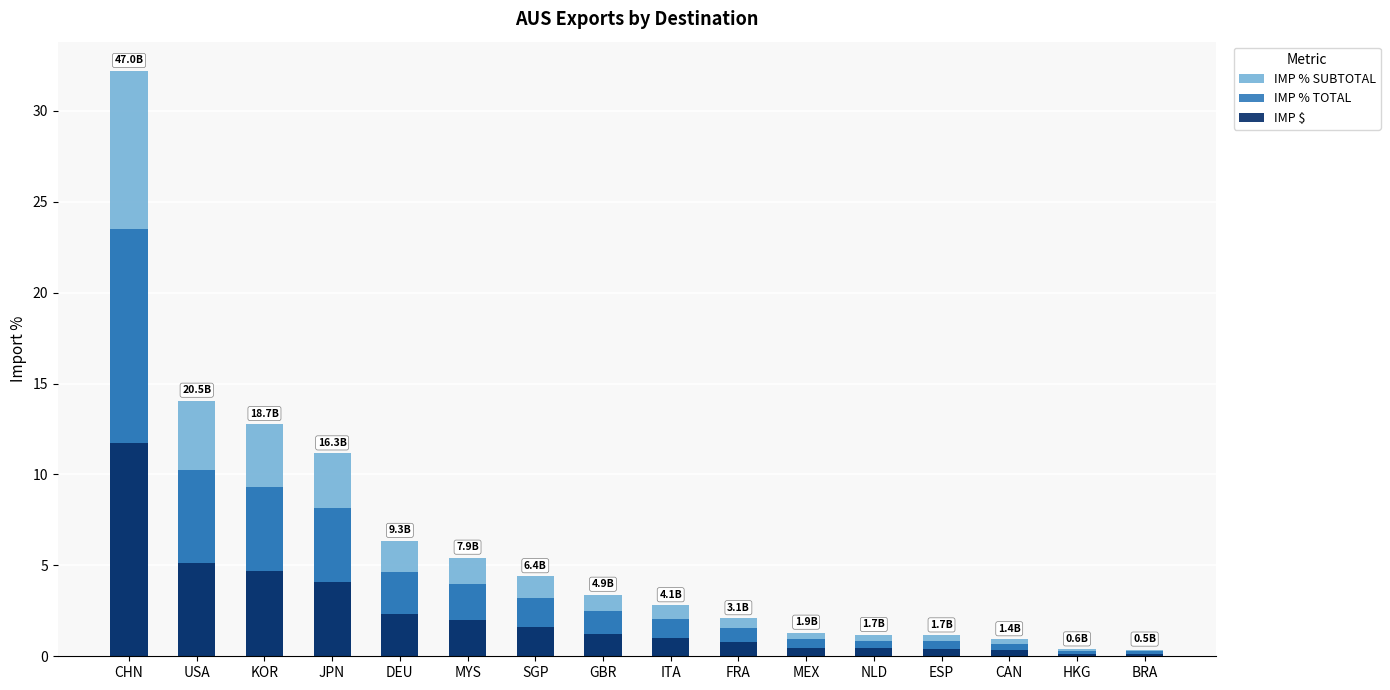

The value of IMP % TOTAL at ITA is 2.1. True or false?

True